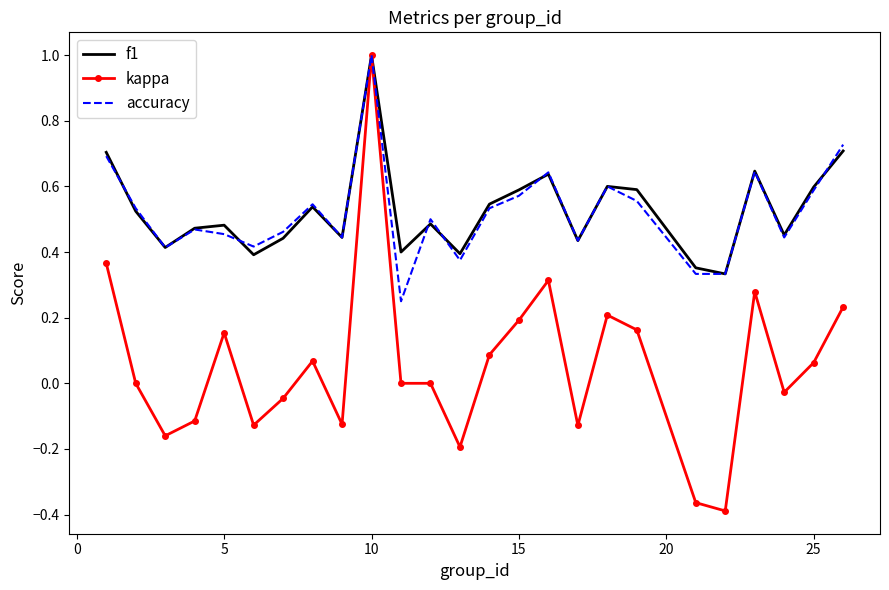

What are all the series names shown in the legend?

f1, kappa, accuracy